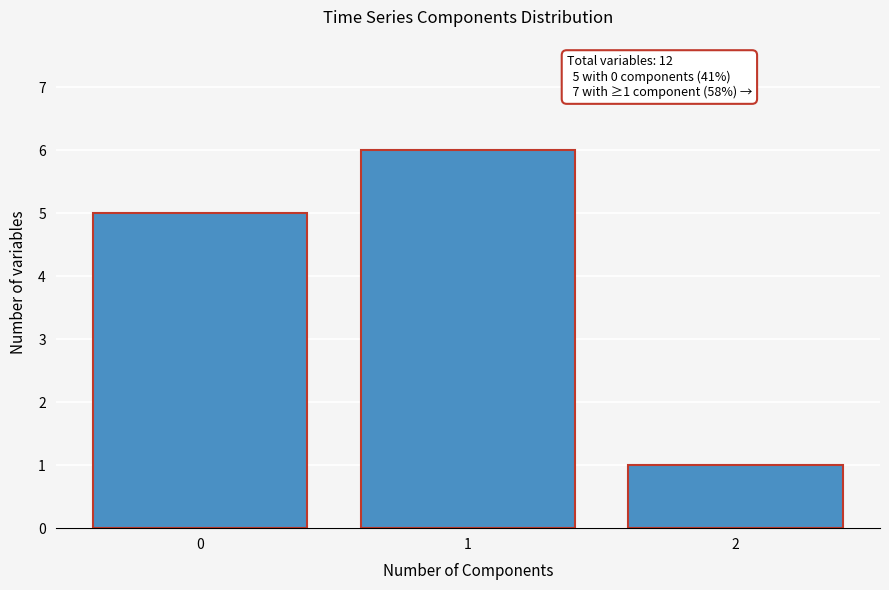

Reading left to right, extract all data points from this chart.

5	6	1